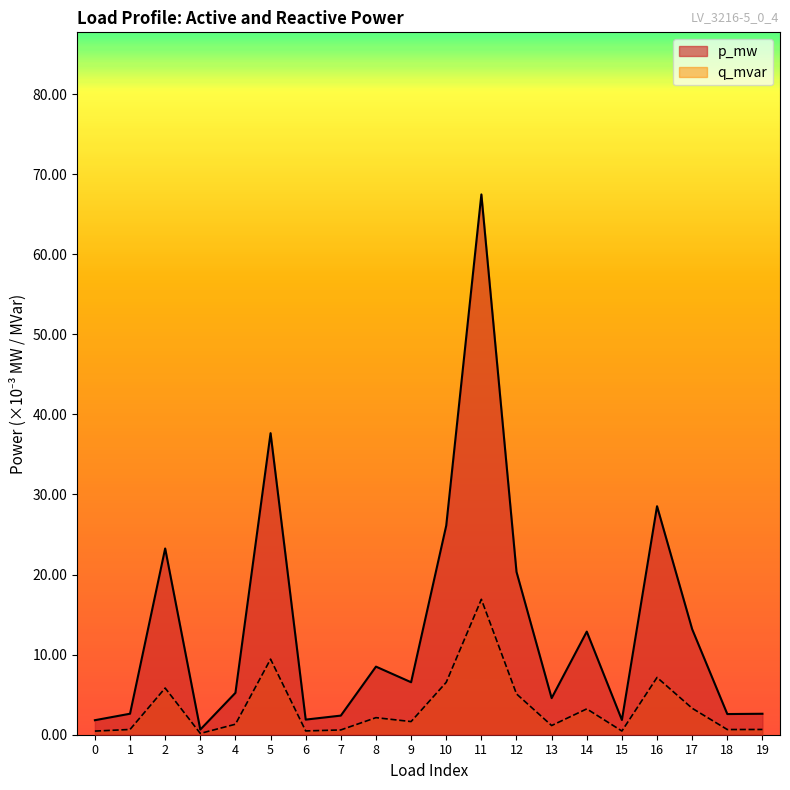

What is the value of the p_mw point at the 12th from the left?

0.1